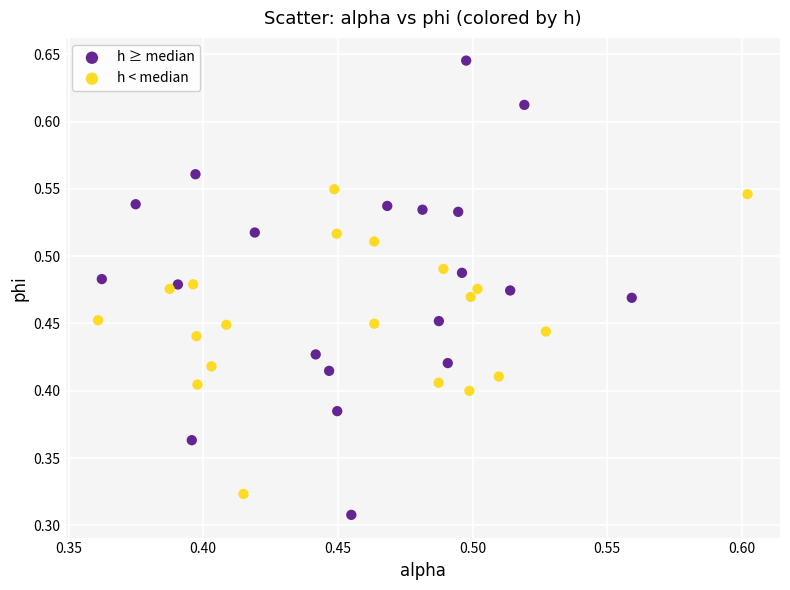

Which series reaches the maximum Y coordinate?

h ≥ median